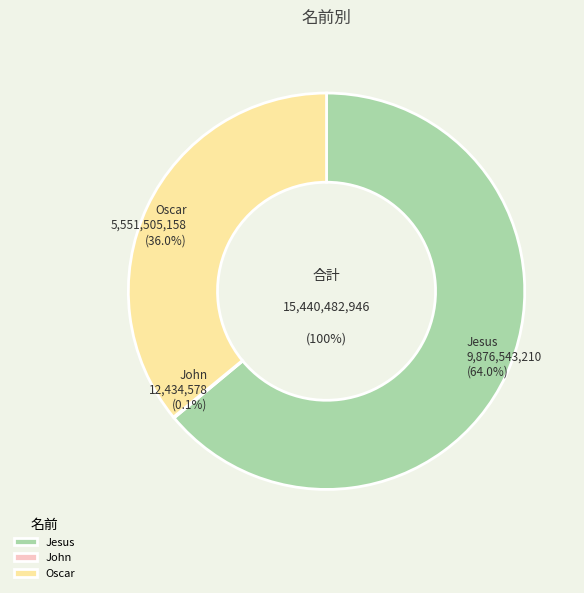

What is the smallest slice in the pie chart?

John